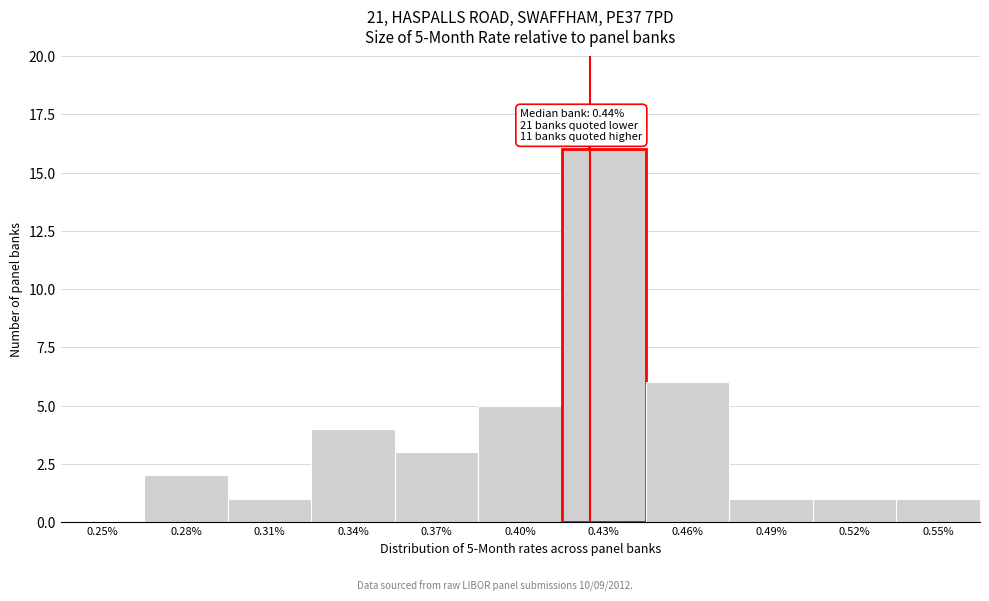

Reading left to right, transcribe all the data shown in this chart.

0.25%=0	0.28%=2	0.31%=1	0.34%=4	0.37%=3	0.40%=5	0.43%=16	0.46%=6	0.49%=1	0.52%=1	0.55%=1